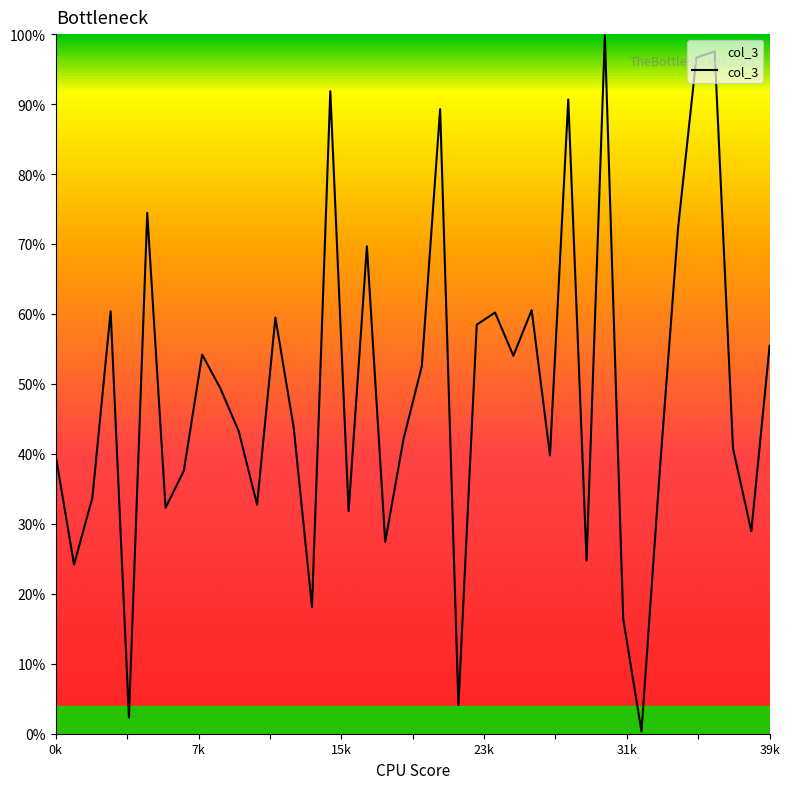

Does the chart have visible grid lines?

No